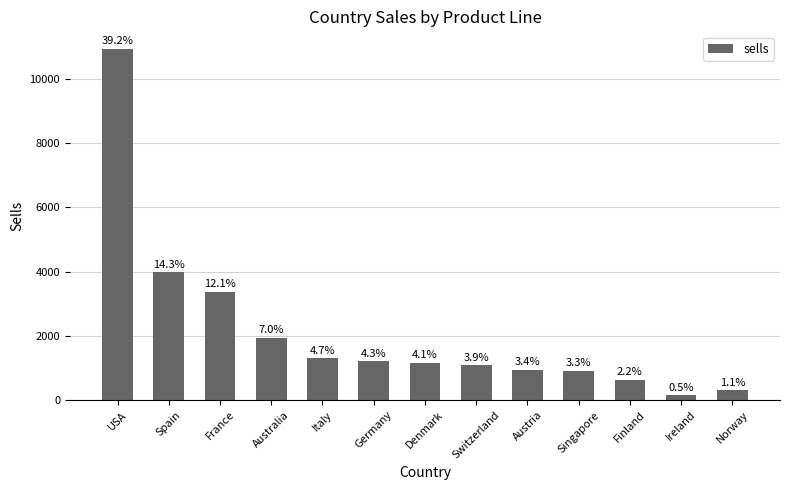

Are the bars horizontal?

No